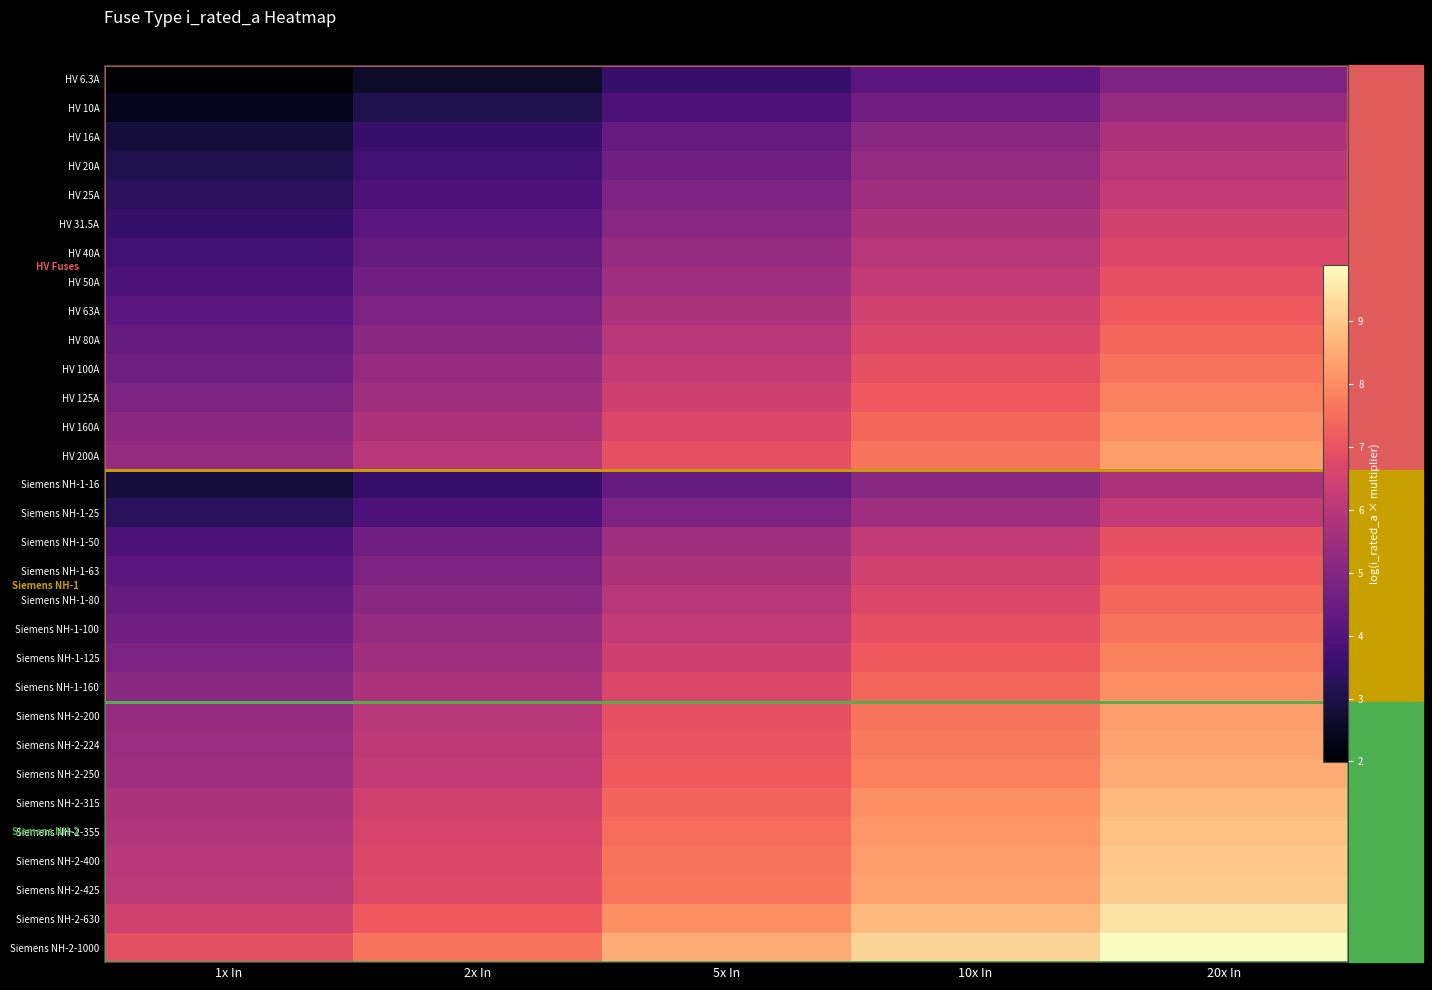

What is the maximum value shown in the chart?

9.9